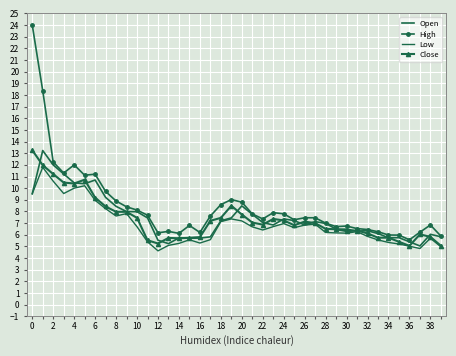

Which series has the widest spread of values?

High